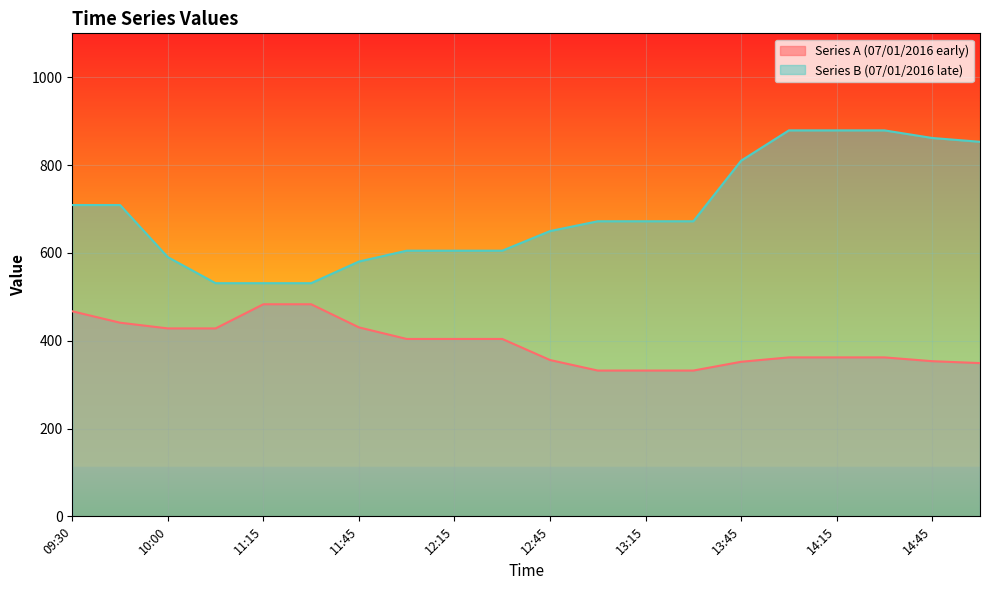

Does the chart display data point markers on the line(s)?

No